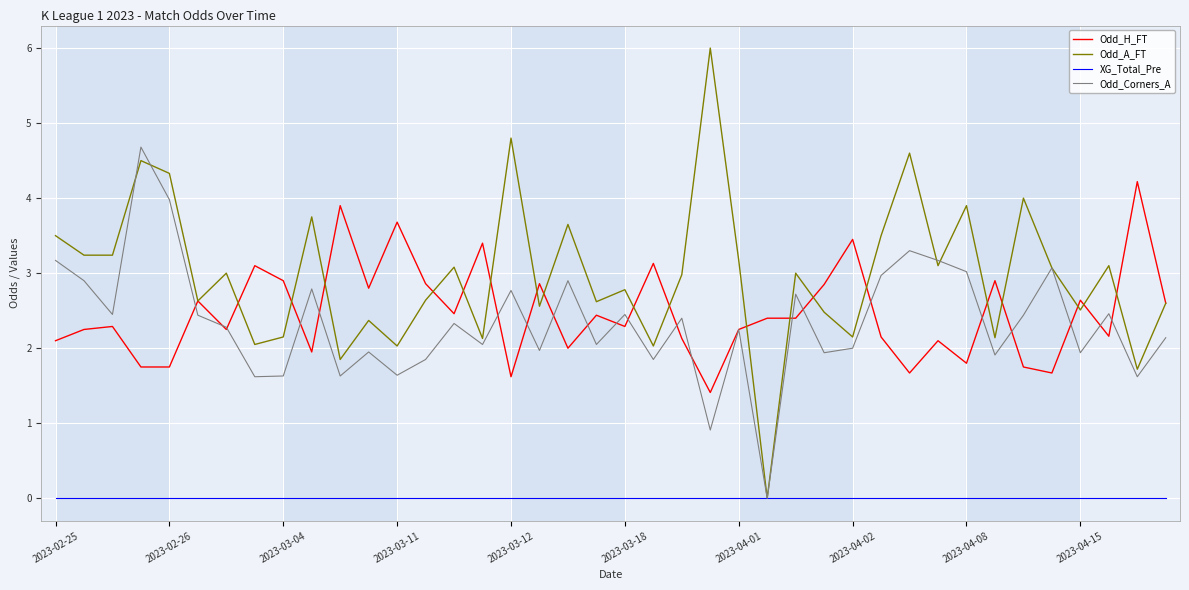

Which series has the largest total across all categories?

Odd_A_FT